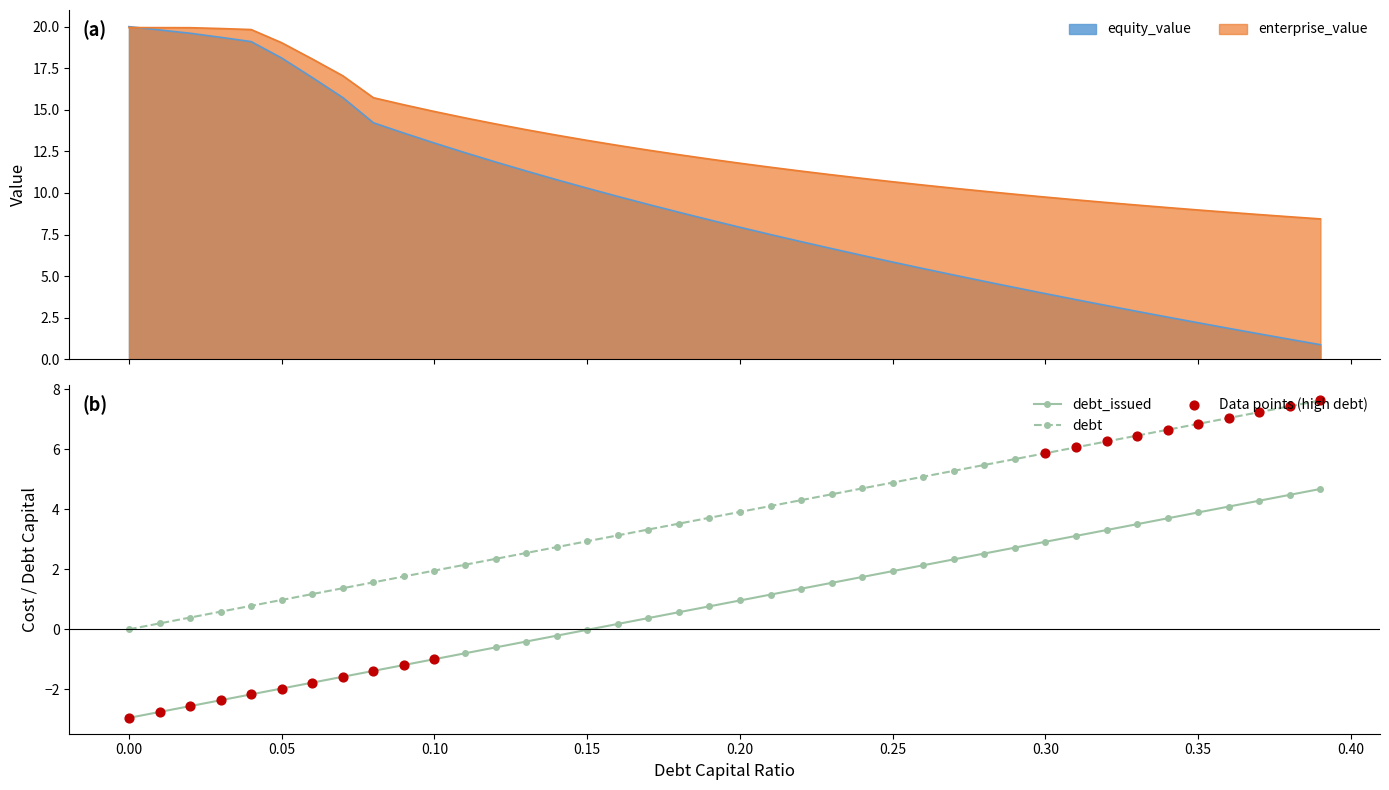

Which series has the largest total across all categories?

enterprise_value